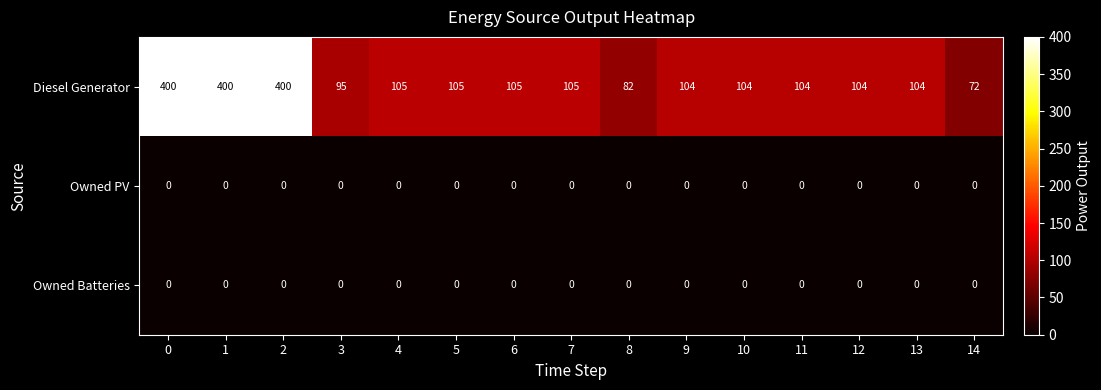

How many series are shown in this chart?

3